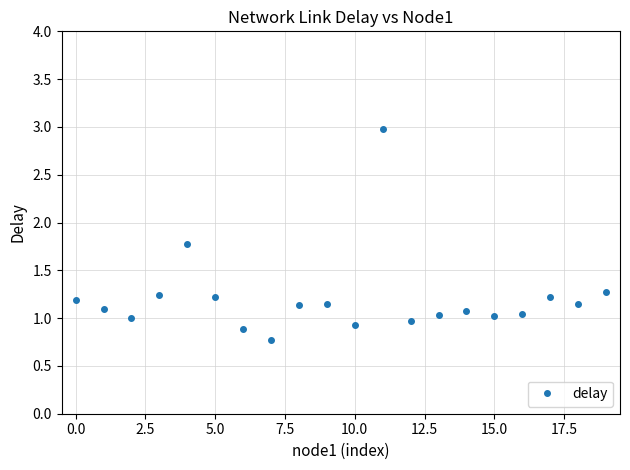

What is the value of the 20th point from the left?

1.3